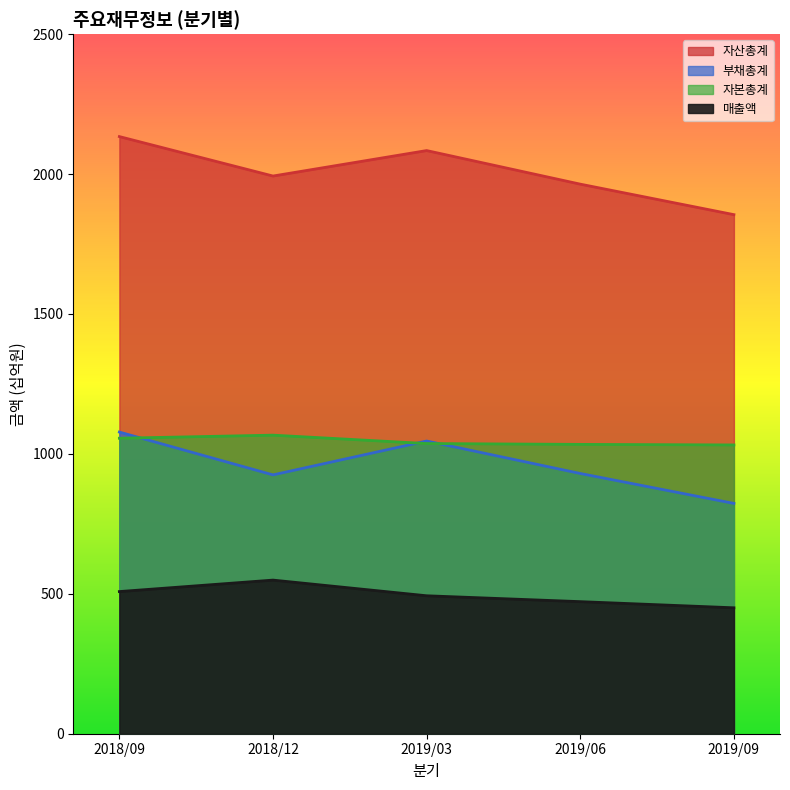

What is the label of the 5th point from the left?

2019/09